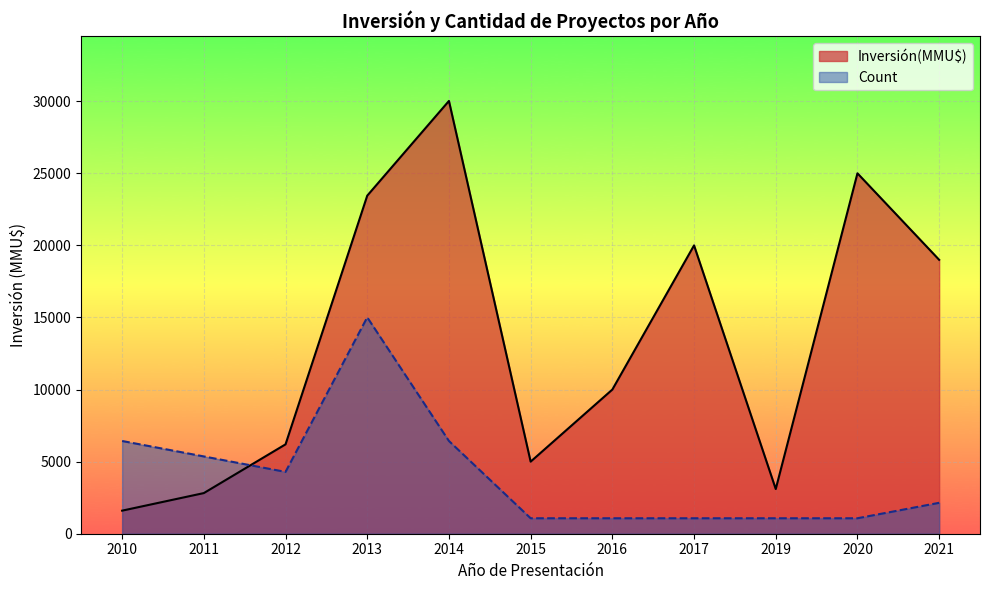

How many series are shown in this chart?

2